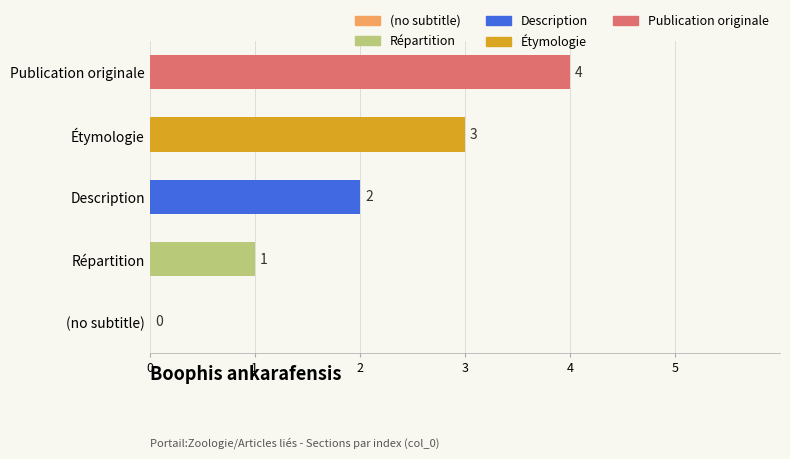

How many positive values are there?

4